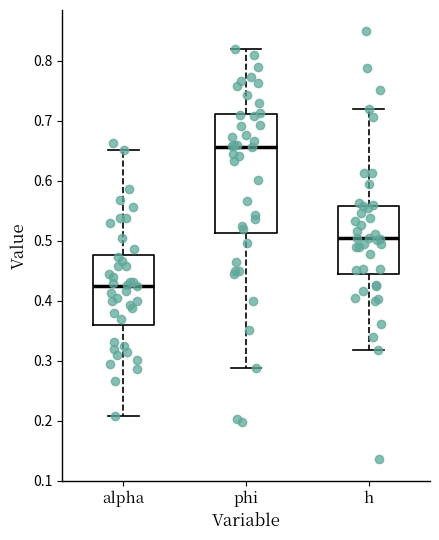

Comparing the boxes themselves (not the whiskers), which one is the tallest?

phi